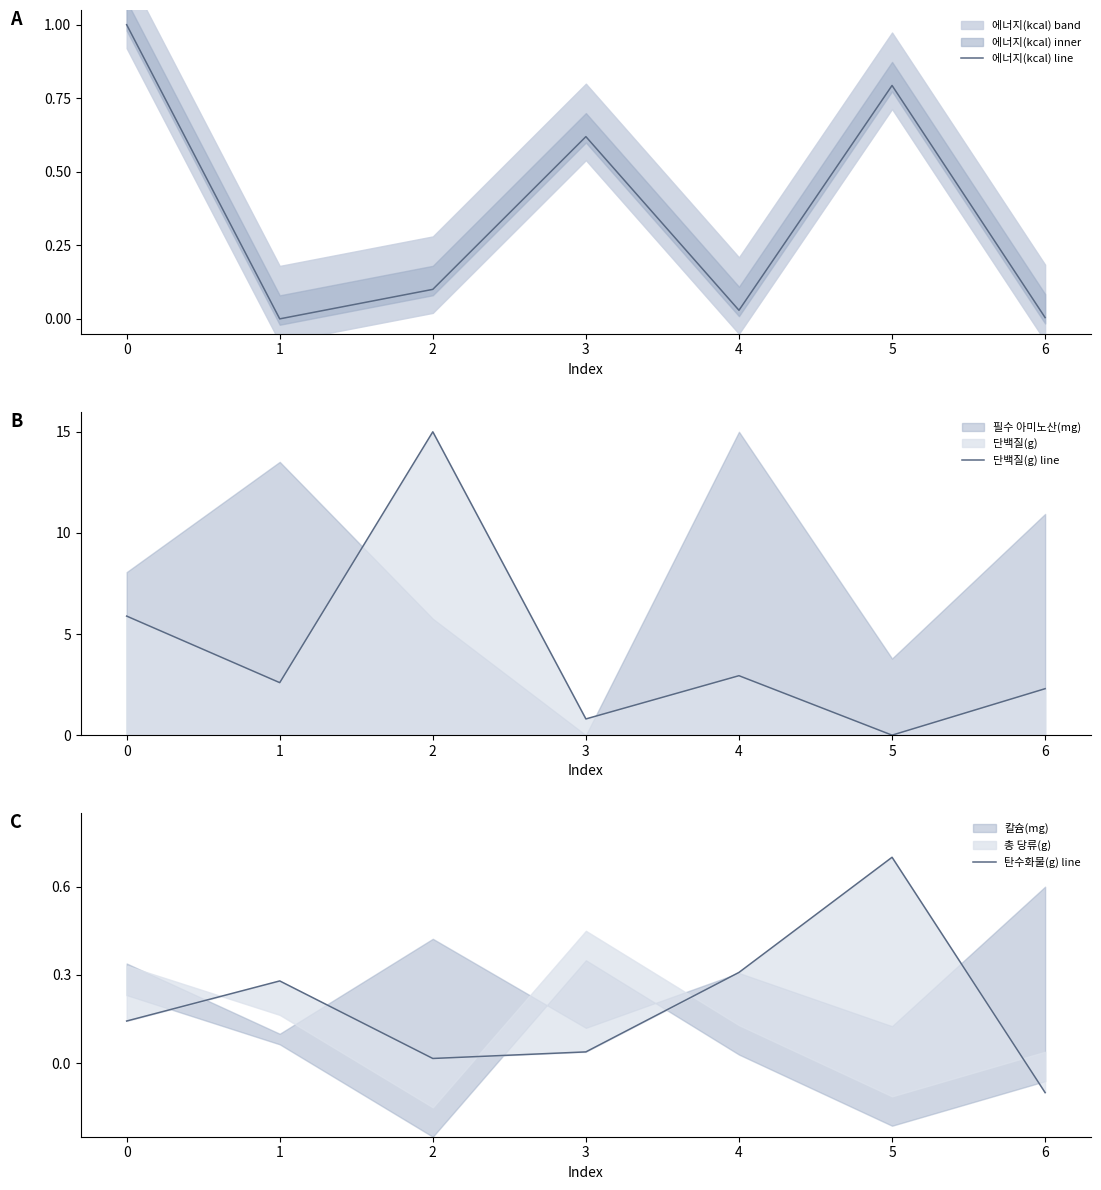

What is the difference between the 에너지(kcal) line values at 5 and 0?

0.2